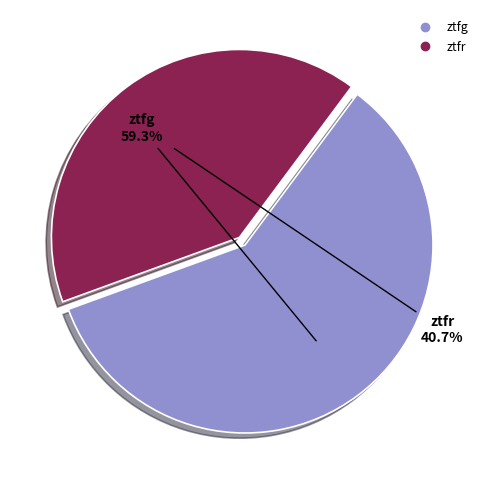

Rank the categories by value from highest to lowest.

ztfg, ztfr